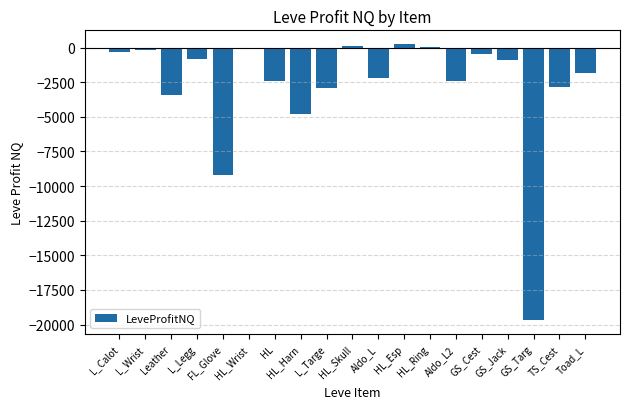

What is the sum of all values?

-54269.5